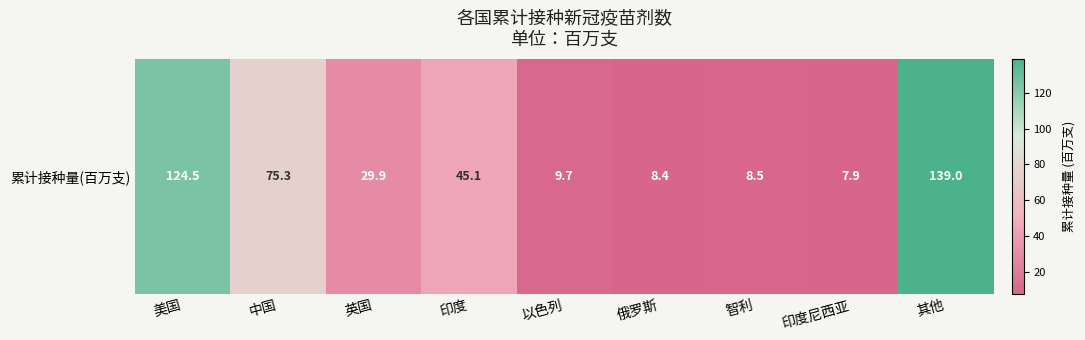

What is the average value?

49.8